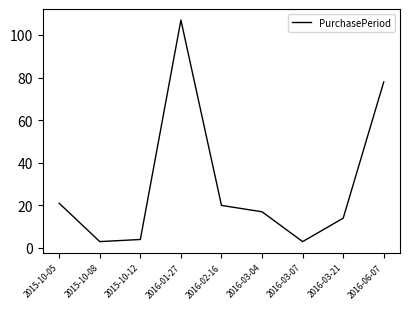

What is the change in value from 2015-10-08 to 2016-02-16?

+17